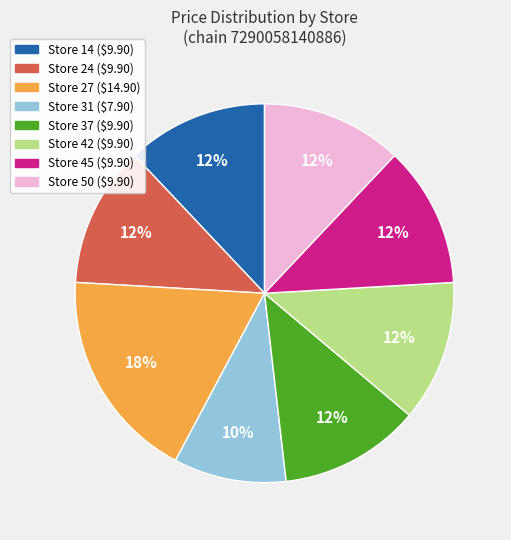

Is there any slice that represents more than half of the pie?

No